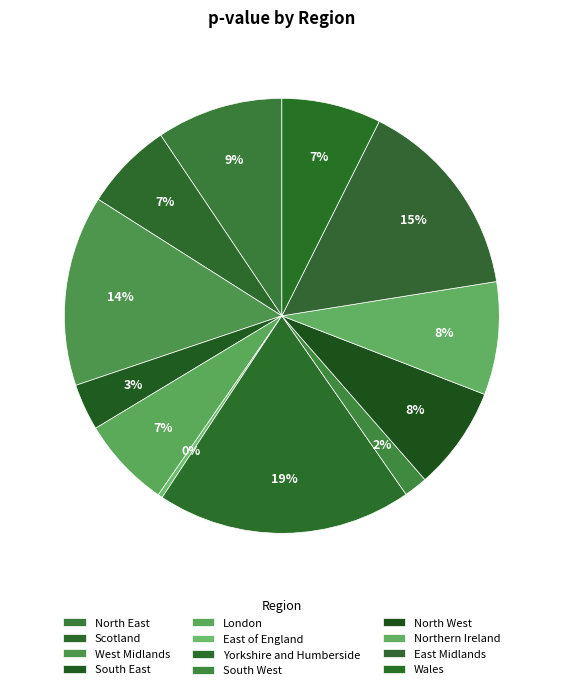

Is it true that London is 1% of the pie?

False